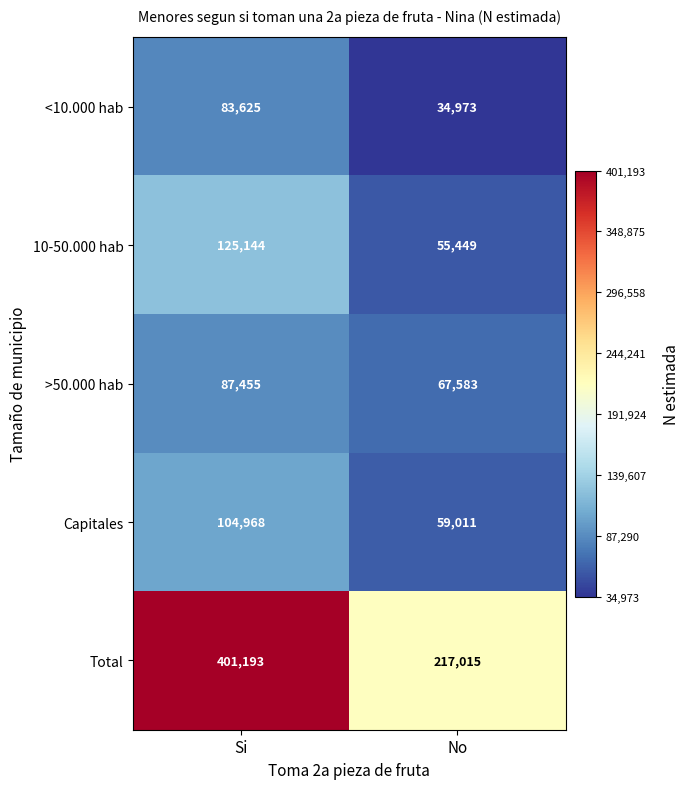

What is the sum of all >50.000 hab values?

155038